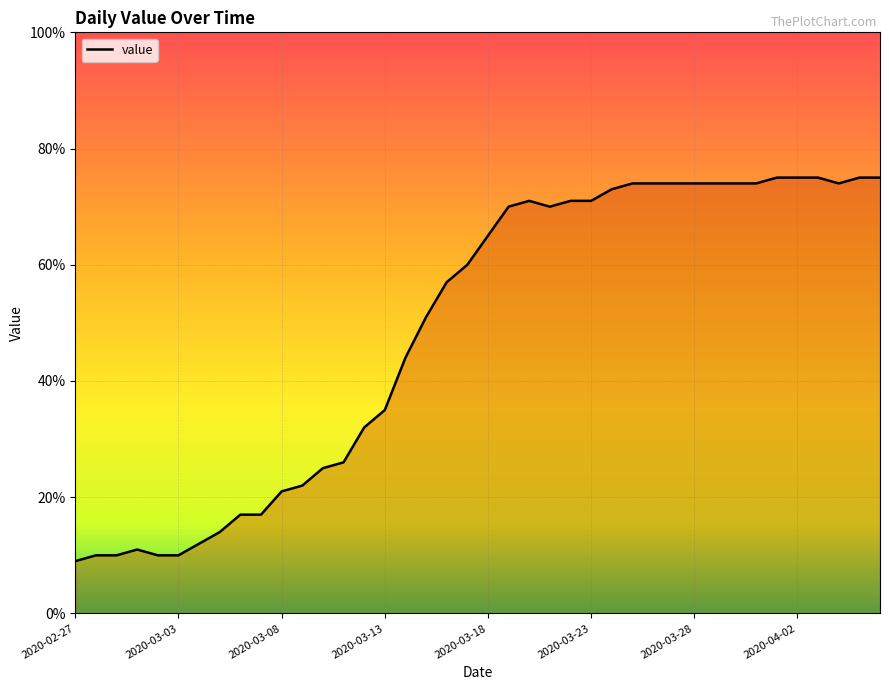

Reading left to right, transcribe all the data shown in this chart.

9	10	10	11	10	10	12	14	17	17	21	22	25	26	32	35	44	51	57	60	65	70	71	70	71	71	73	74	74	74	74	74	74	74	75	75	75	74	75	75